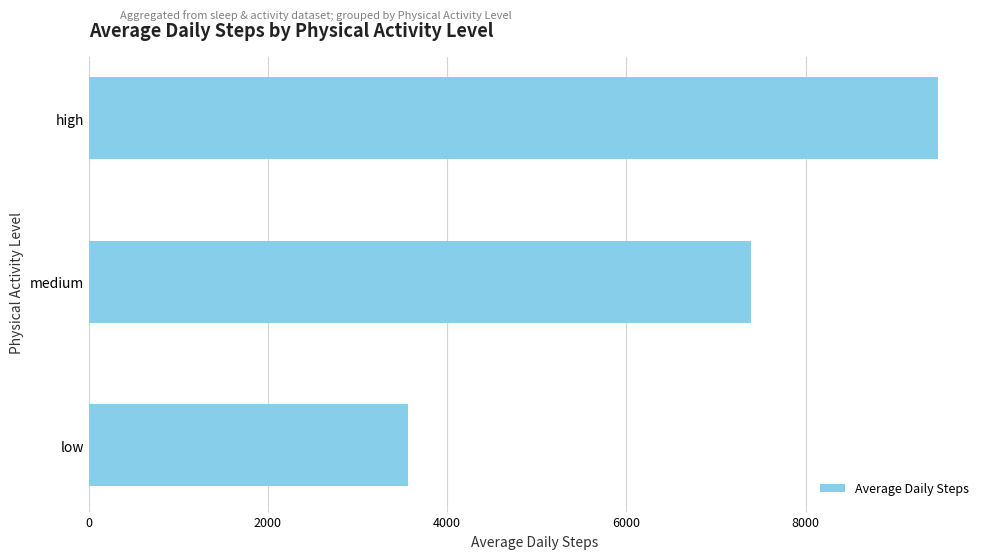

Count the values in the range 3567 to 9473.

3